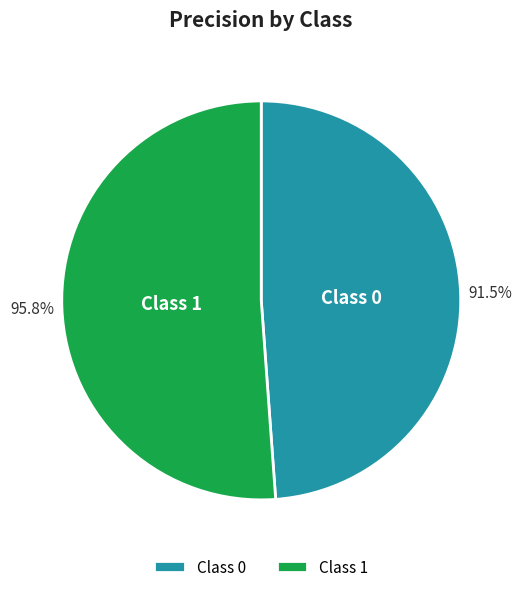

To the nearest percent, what percentage of the pie is 1?

51%